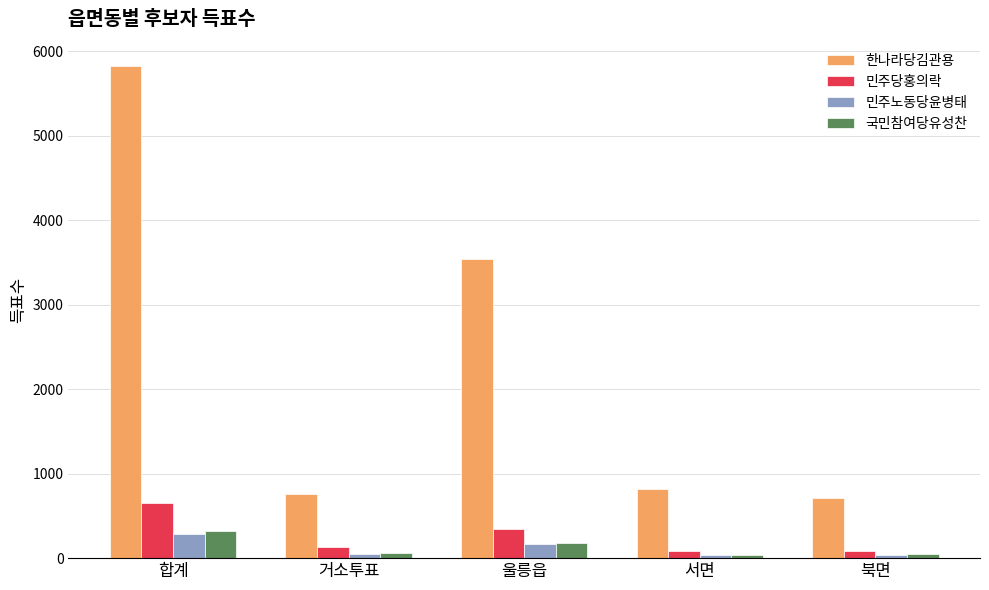

The value of 한나라당김관용 at 합계 is 5825. True or false?

True